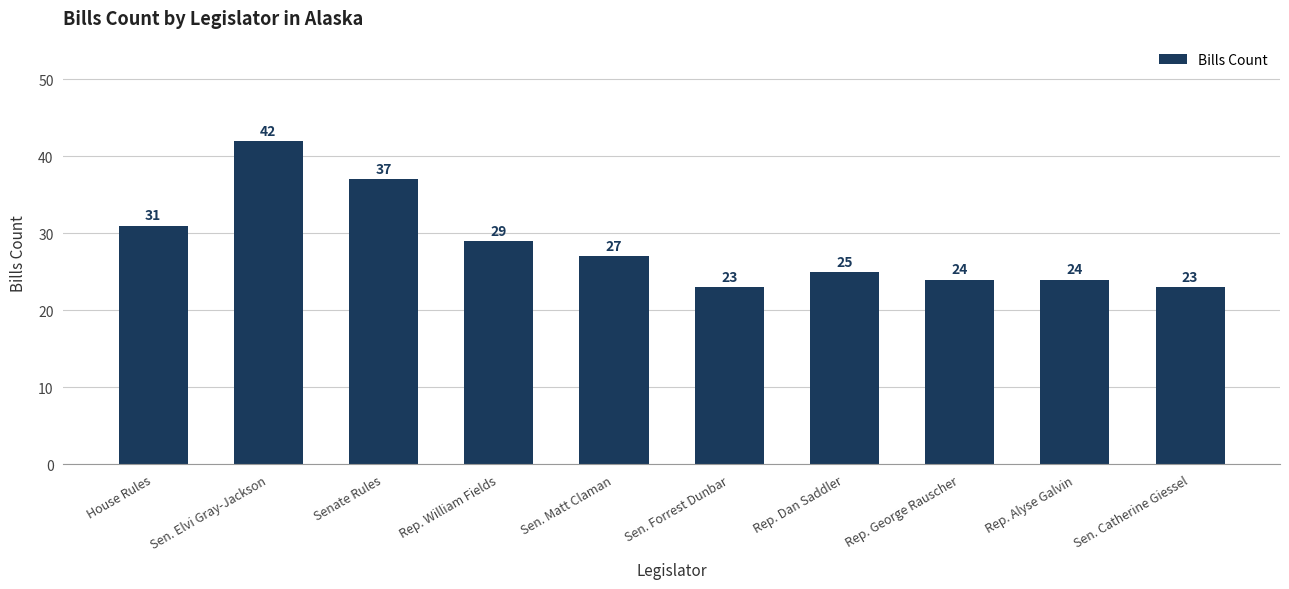

Where is the data nearest to the value 32?

House Rules